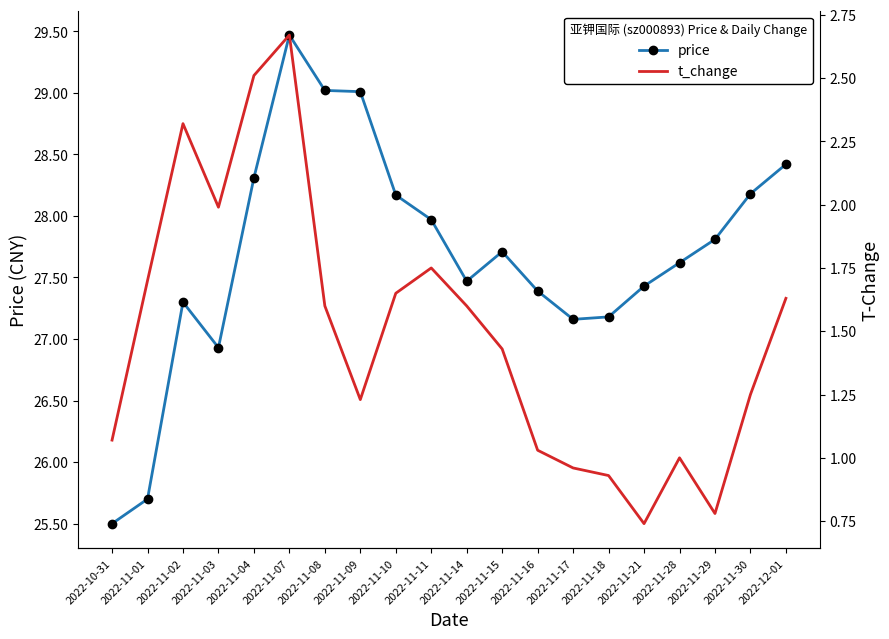

Where is the first local maximum for t_change?

2022-11-02